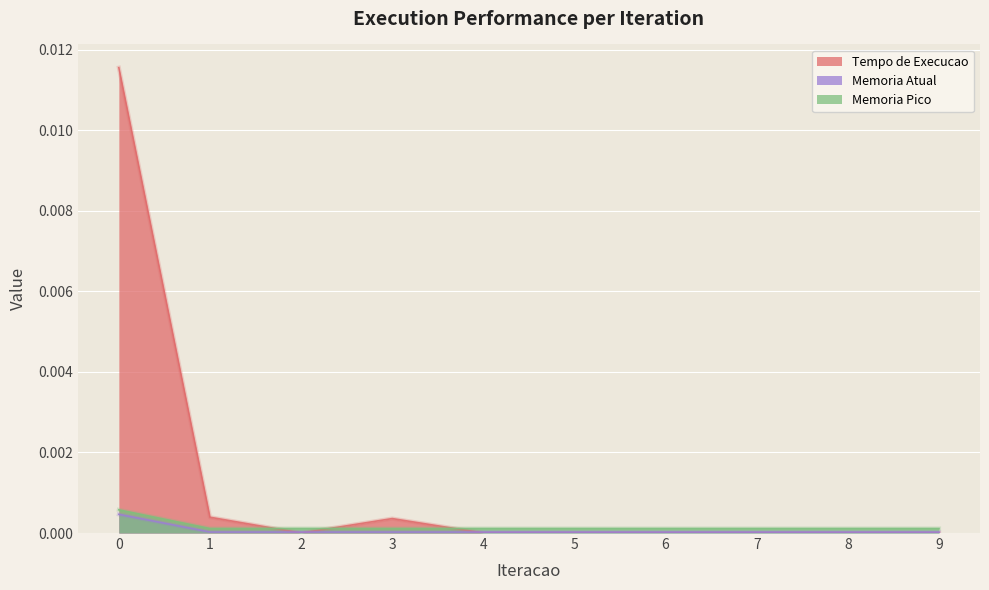

Where is Tempo de Execucao nearest to the value 0?

2